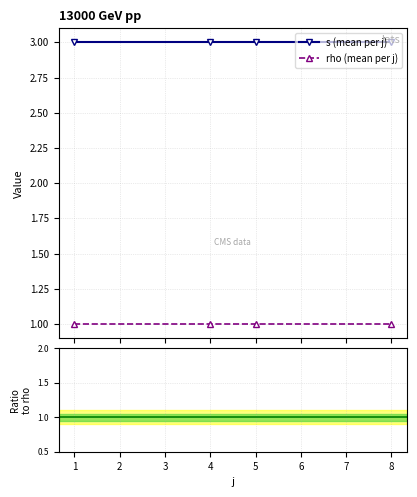

What is the value of the s (mean per j) point at the 2nd from the left?

3